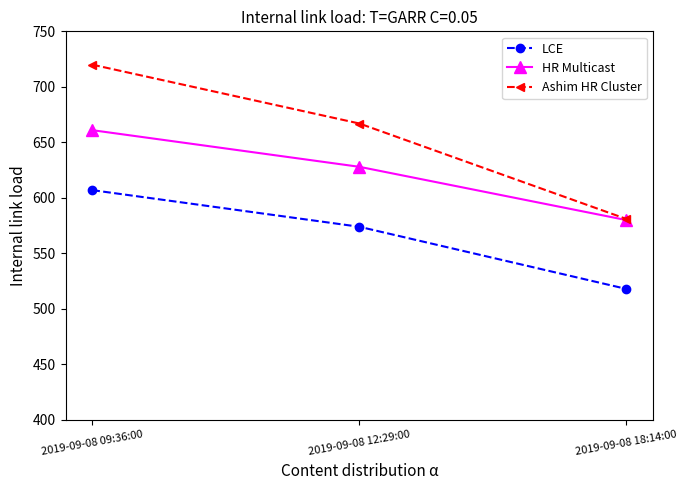

Reading left to right, transcribe all the data shown in this chart.

LCE: 607	574	518
HR Multicast: 661	628	580
Ashim HR Cluster: 720	667	581